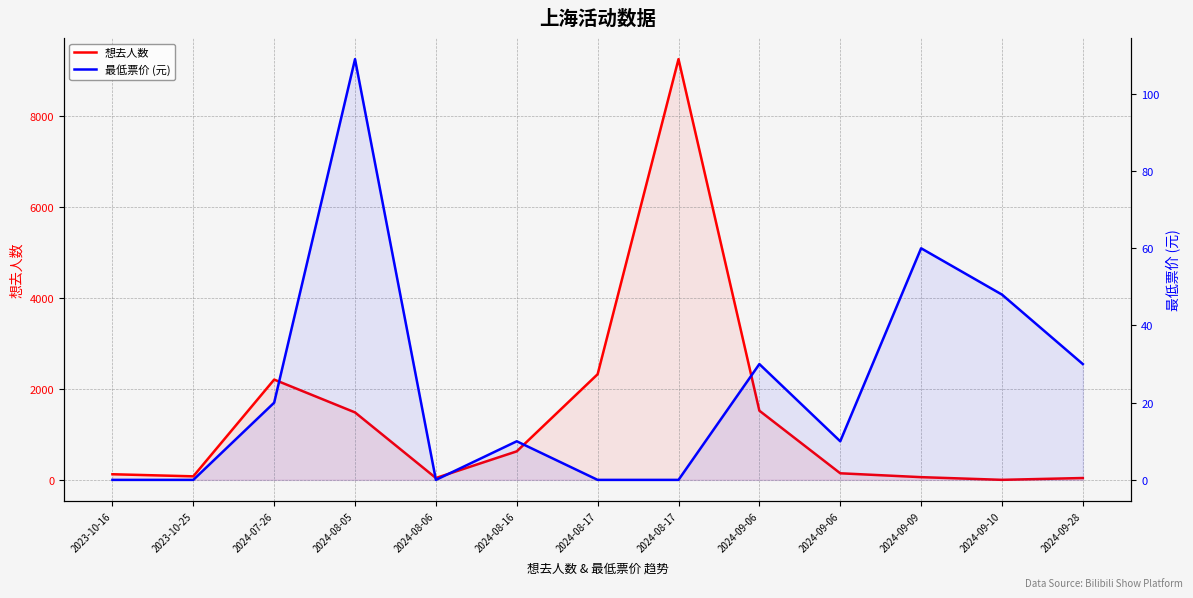

What is the average value of the 最低票价 (元) series?

24